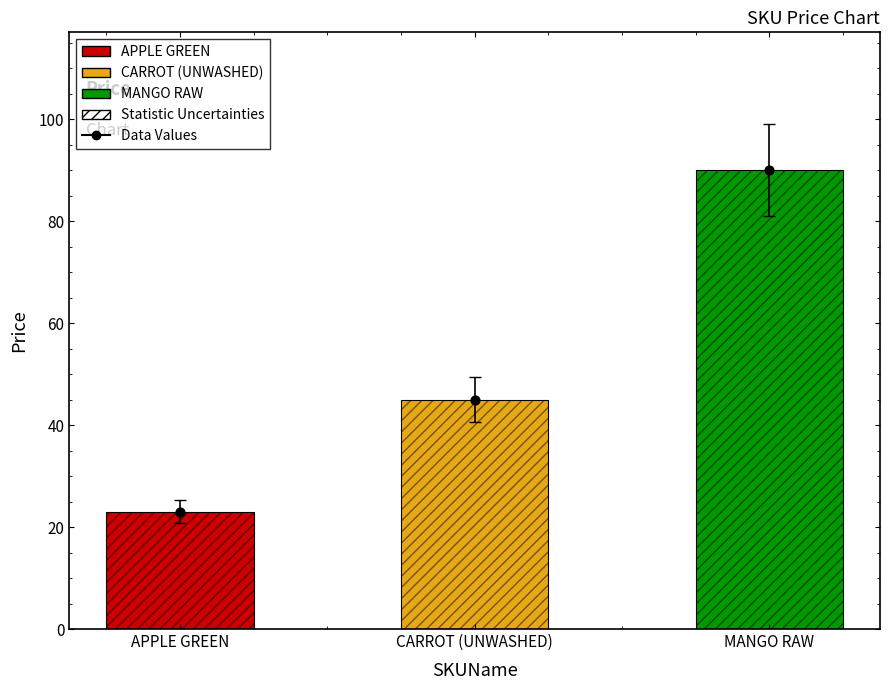

What is the change in value from CARROT (UNWASHED) to MANGO RAW?

+45